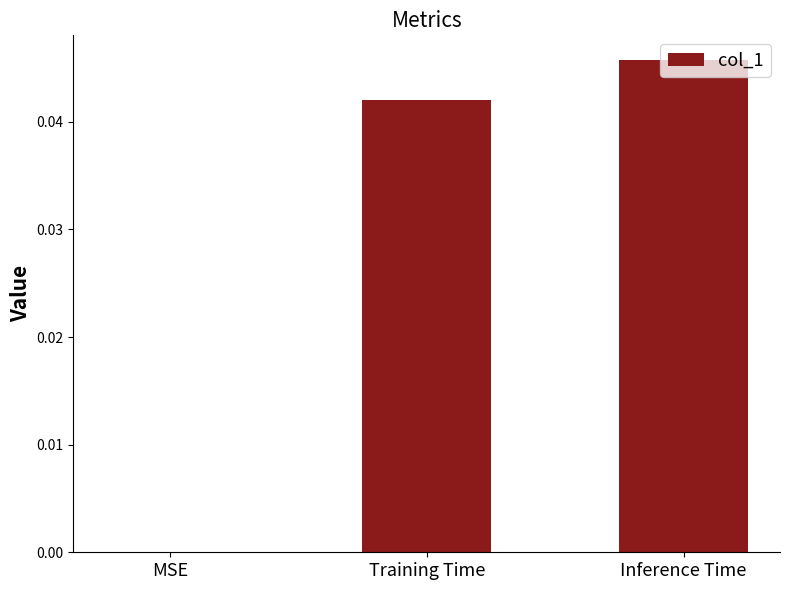

True or false: the data shows 0.1 at Training Time.

False